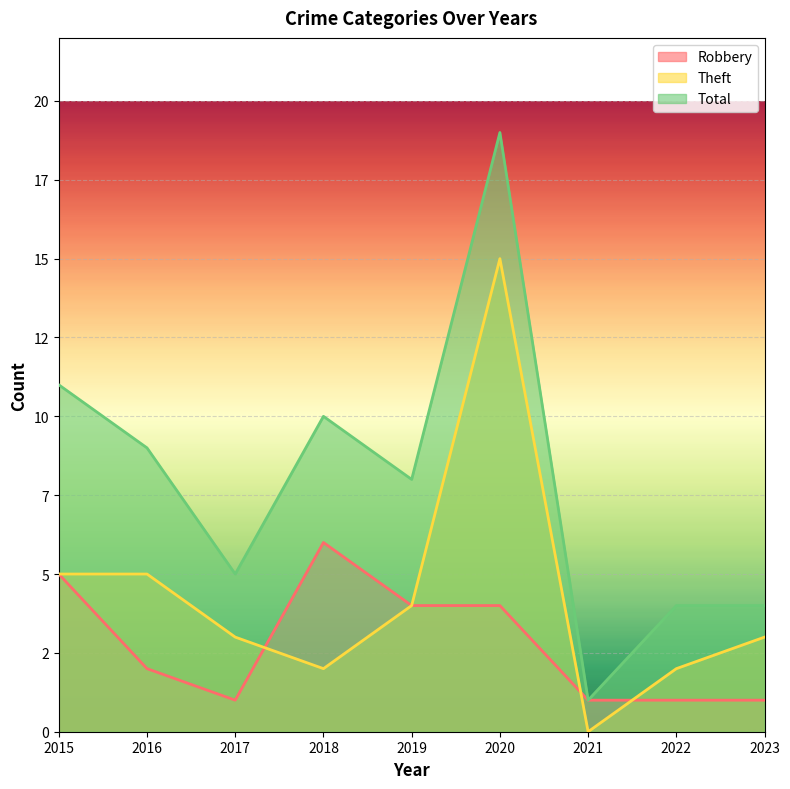

What is the value of the Robbery point at the 6th from the left?

4